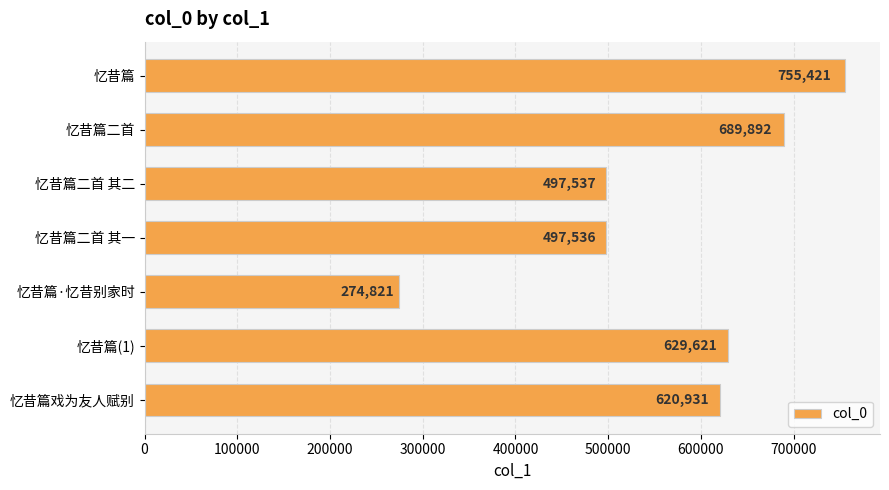

List the labels in order of value, largest first.

忆昔篇, 忆昔篇二首, 忆昔篇(1), 忆昔篇戏为友人赋别, 忆昔篇二首 其二, 忆昔篇二首 其一, 忆昔篇·忆昔别家时